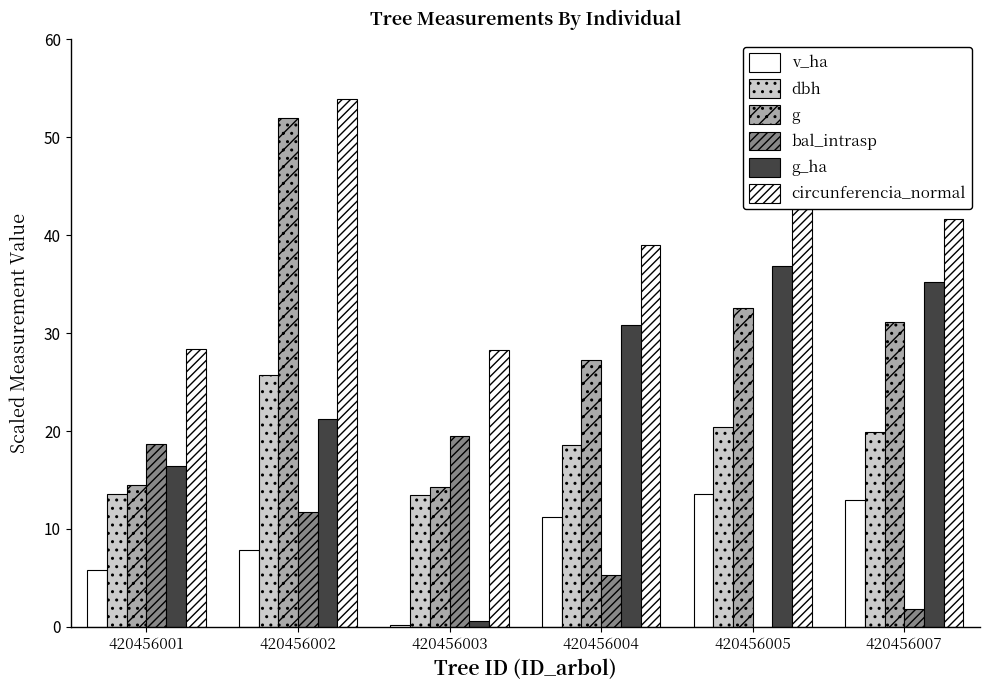

How many categories are shown in the chart?

6